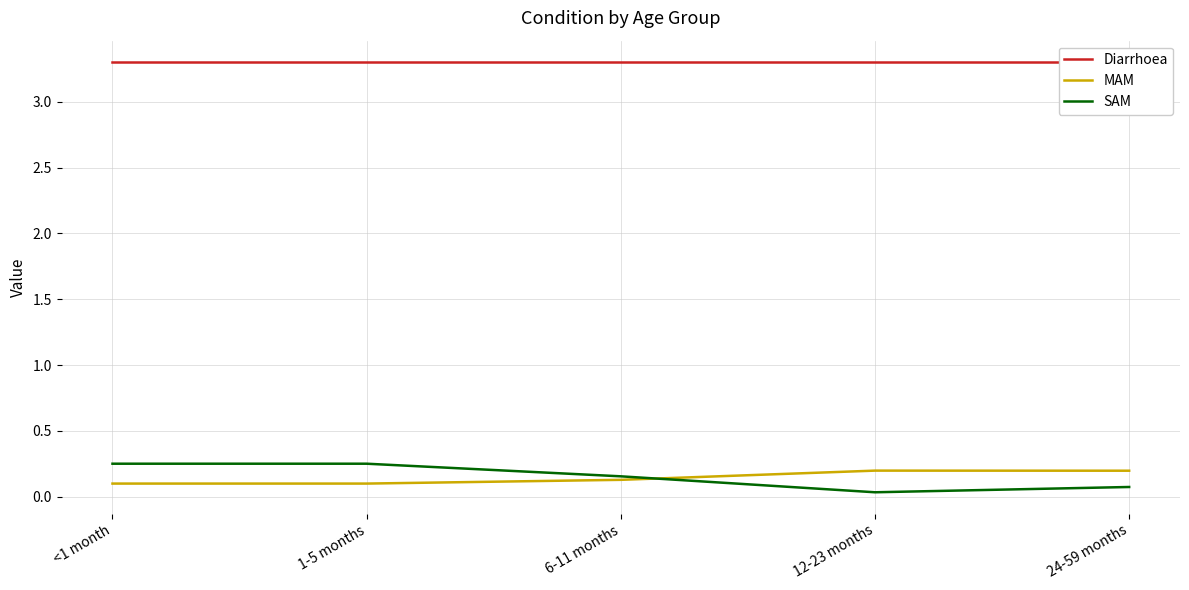

Is the value of MAM at 6-11 months greater than the value of Diarrhoea at 6-11 months?

No